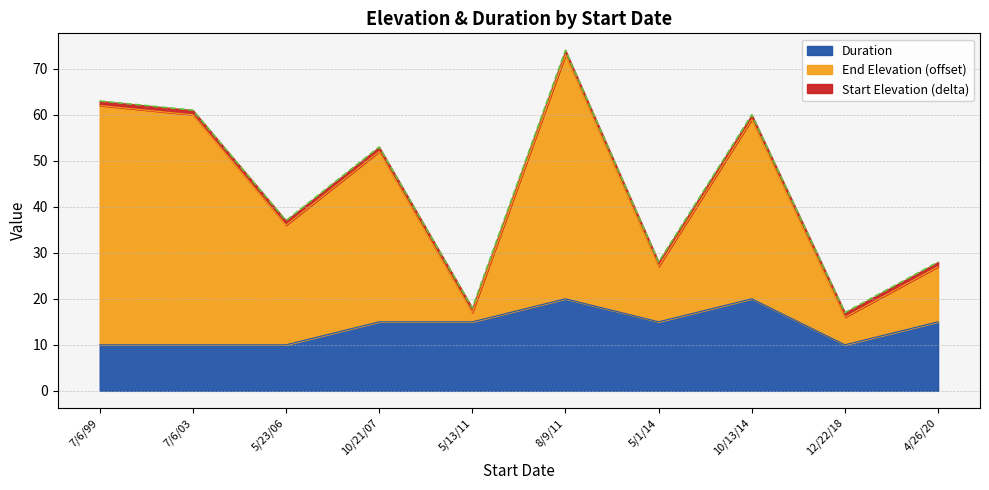

The value of Duration at 5/23/06 is 4. True or false?

False